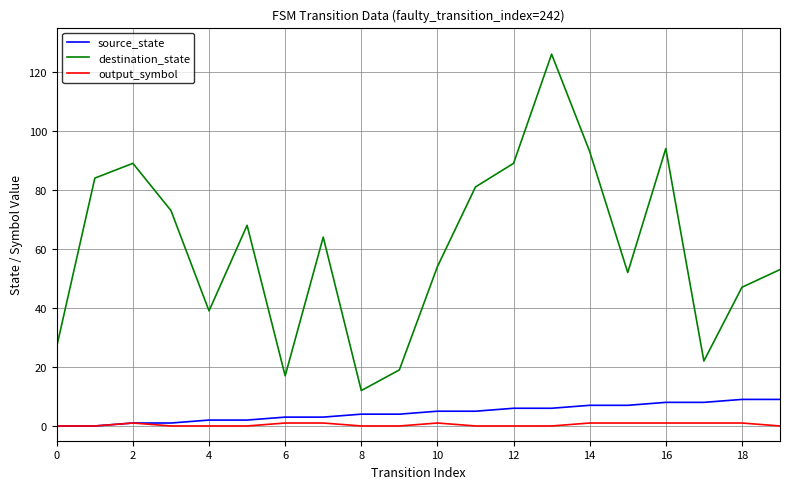

True or false: output_symbol and destination_state intersect in this chart.

False